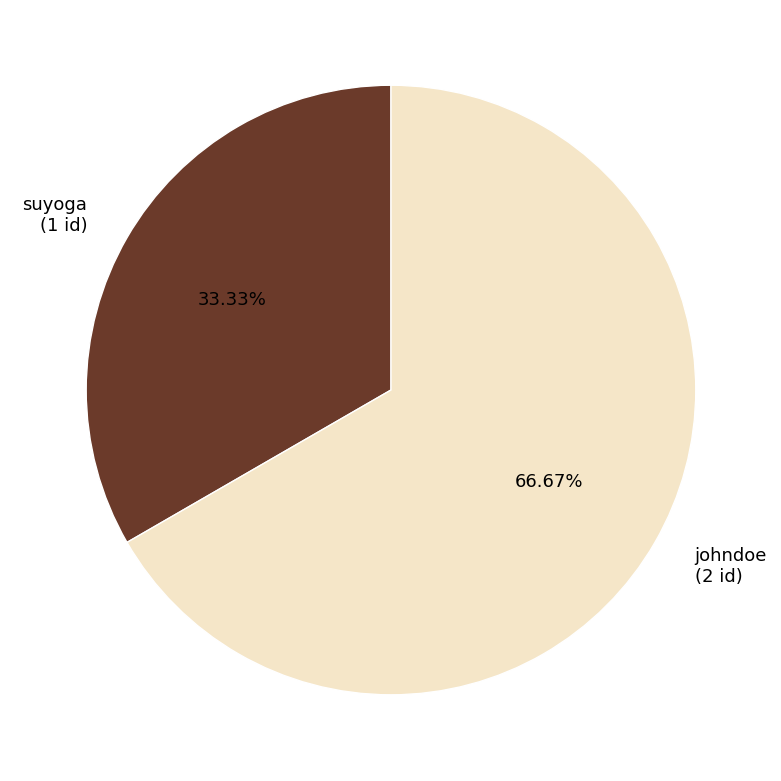

Which slice is the smallest?

suyoga